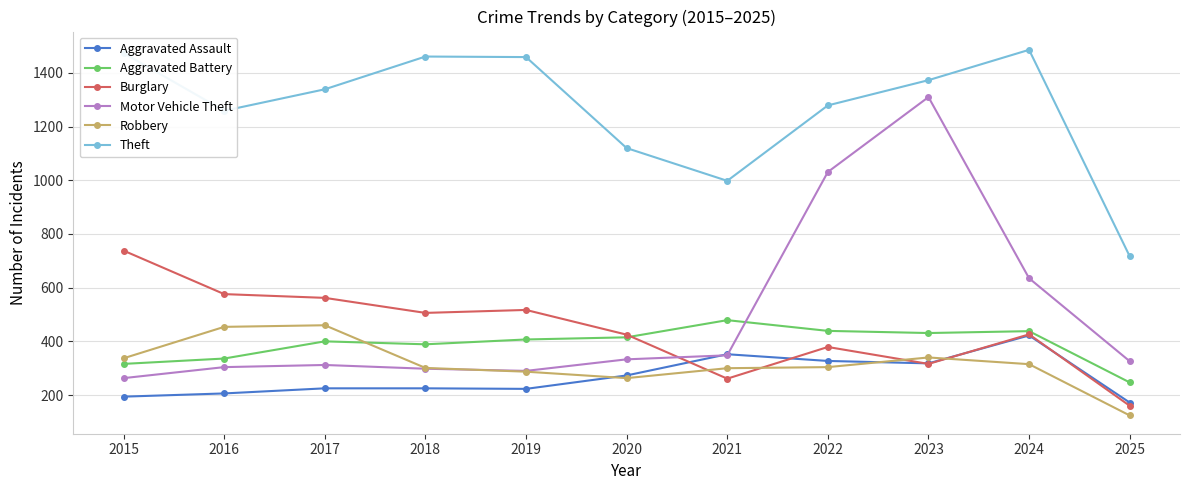

Rank the series at 2017 from lowest to highest value.

Aggravated Assault, Motor Vehicle Theft, Aggravated Battery, Robbery, Burglary, Theft